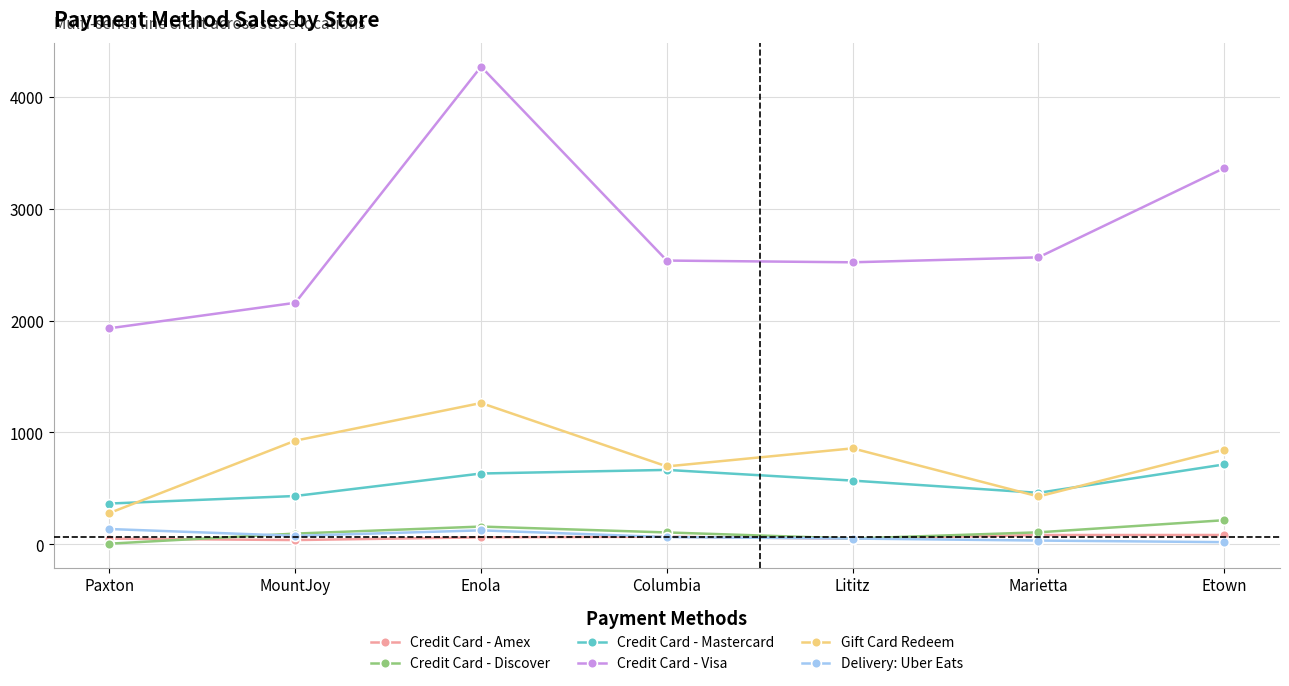

True or false: Credit Card - Mastercard and Credit Card - Visa cross at least once.

False